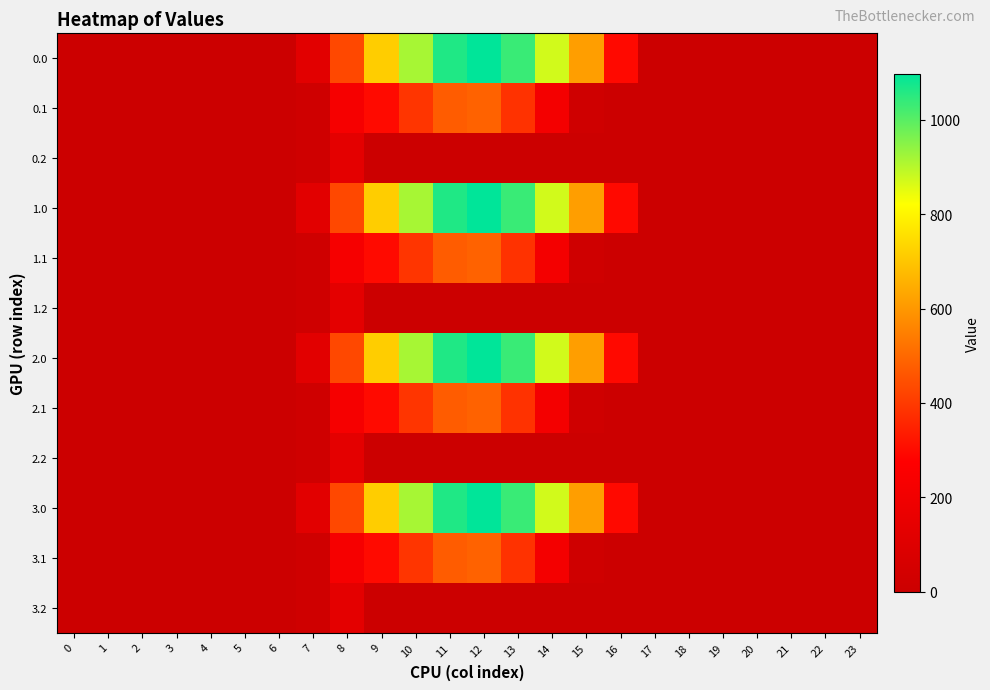

Reading left to right, what are all the values shown in this chart?

0.0: 0=0.0	1=0.0	2=0.0	3=0.0	4=0.0	5=0.0	6=0.0	7=120.6	8=430.3	9=716.9	10=916.2	11=1060.3	12=1096.7	13=1032.9	14=870.6	15=615.9	16=294.5	17=0.0	18=0.0	19=0.0	20=0.0	21=0.0	22=0.0	23=0.0
0.1: 0=0.0	1=0.0	2=0.0	3=0.0	4=0.0	5=0.0	6=0.0	7=17.7	8=227.5	9=295.9	10=388.1	11=471.7	12=485.4	13=382.7	14=219.2	15=17.3	16=0.0	17=0.0	18=0.0	19=0.0	20=0.0	21=0.0	22=0.0	23=0.0
0.2: 0=0.0	1=0.0	2=0.0	3=0.0	4=0.0	5=0.0	6=0.0	7=22.3	8=134.2	9=0.0	10=0.0	11=0.0	12=0.0	13=0.0	14=0.0	15=0.0	16=0.0	17=0.0	18=0.0	19=0.0	20=0.0	21=0.0	22=0.0	23=0.0
1.0: 0=0.0	1=0.0	2=0.0	3=0.0	4=0.0	5=0.0	6=0.0	7=120.6	8=430.3	9=716.9	10=916.2	11=1060.3	12=1096.7	13=1032.9	14=870.6	15=615.9	16=294.5	17=0.0	18=0.0	19=0.0	20=0.0	21=0.0	22=0.0	23=0.0
1.1: 0=0.0	1=0.0	2=0.0	3=0.0	4=0.0	5=0.0	6=0.0	7=17.7	8=227.5	9=295.9	10=388.1	11=471.7	12=485.4	13=382.7	14=219.2	15=17.3	16=0.0	17=0.0	18=0.0	19=0.0	20=0.0	21=0.0	22=0.0	23=0.0
1.2: 0=0.0	1=0.0	2=0.0	3=0.0	4=0.0	5=0.0	6=0.0	7=22.3	8=134.2	9=0.0	10=0.0	11=0.0	12=0.0	13=0.0	14=0.0	15=0.0	16=0.0	17=0.0	18=0.0	19=0.0	20=0.0	21=0.0	22=0.0	23=0.0
2.0: 0=0.0	1=0.0	2=0.0	3=0.0	4=0.0	5=0.0	6=0.0	7=120.6	8=430.3	9=716.9	10=916.2	11=1060.3	12=1096.7	13=1032.9	14=870.6	15=615.9	16=294.5	17=0.0	18=0.0	19=0.0	20=0.0	21=0.0	22=0.0	23=0.0
2.1: 0=0.0	1=0.0	2=0.0	3=0.0	4=0.0	5=0.0	6=0.0	7=17.7	8=227.5	9=295.9	10=388.1	11=471.7	12=485.4	13=382.7	14=219.2	15=17.3	16=0.0	17=0.0	18=0.0	19=0.0	20=0.0	21=0.0	22=0.0	23=0.0
2.2: 0=0.0	1=0.0	2=0.0	3=0.0	4=0.0	5=0.0	6=0.0	7=22.3	8=134.2	9=0.0	10=0.0	11=0.0	12=0.0	13=0.0	14=0.0	15=0.0	16=0.0	17=0.0	18=0.0	19=0.0	20=0.0	21=0.0	22=0.0	23=0.0
3.0: 0=0.0	1=0.0	2=0.0	3=0.0	4=0.0	5=0.0	6=0.0	7=120.6	8=430.3	9=716.9	10=916.2	11=1060.3	12=1096.7	13=1032.9	14=870.6	15=615.9	16=294.5	17=0.0	18=0.0	19=0.0	20=0.0	21=0.0	22=0.0	23=0.0
3.1: 0=0.0	1=0.0	2=0.0	3=0.0	4=0.0	5=0.0	6=0.0	7=17.7	8=227.5	9=295.9	10=388.1	11=471.7	12=485.4	13=382.7	14=219.2	15=17.3	16=0.0	17=0.0	18=0.0	19=0.0	20=0.0	21=0.0	22=0.0	23=0.0
3.2: 0=0.0	1=0.0	2=0.0	3=0.0	4=0.0	5=0.0	6=0.0	7=22.3	8=134.2	9=0.0	10=0.0	11=0.0	12=0.0	13=0.0	14=0.0	15=0.0	16=0.0	17=0.0	18=0.0	19=0.0	20=0.0	21=0.0	22=0.0	23=0.0